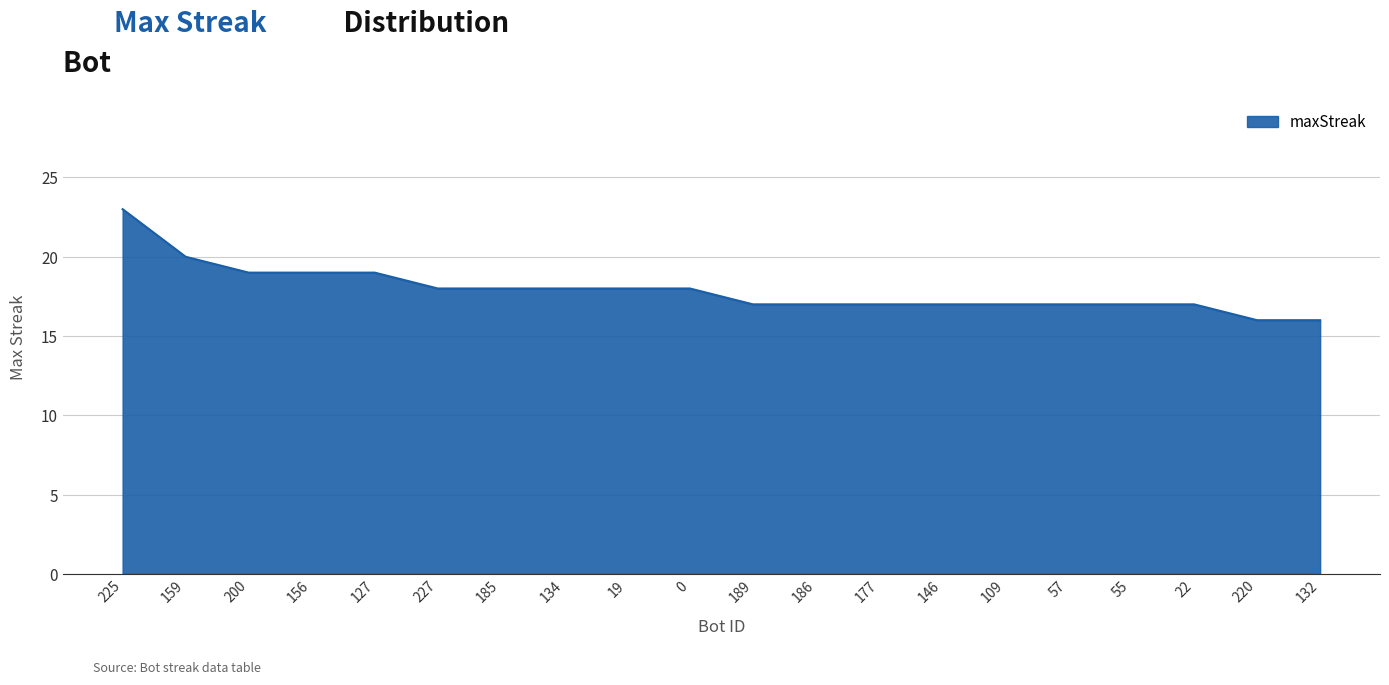

What position from the left is 189?

11